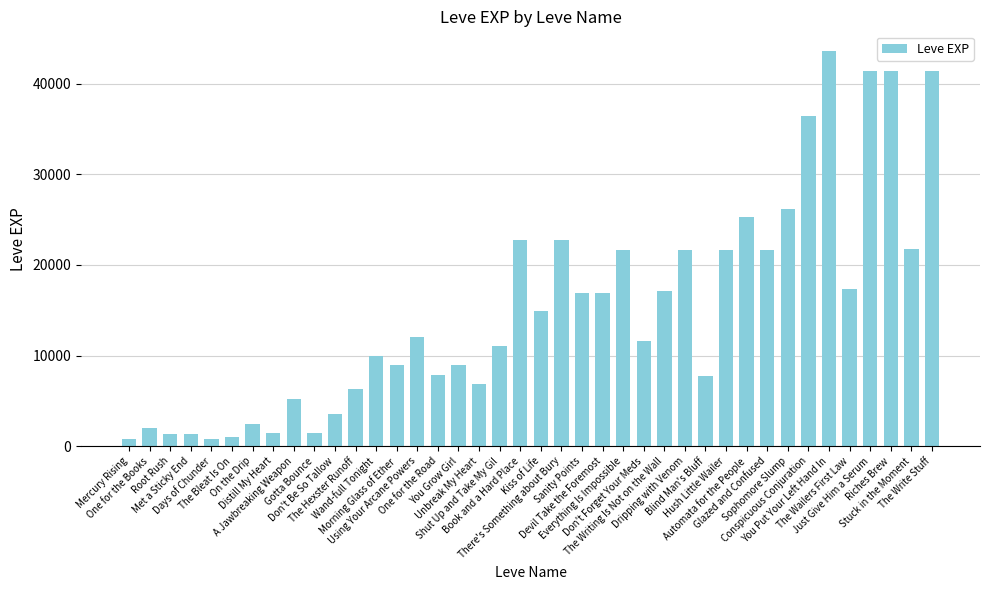

What is the greatest value displayed?

43600